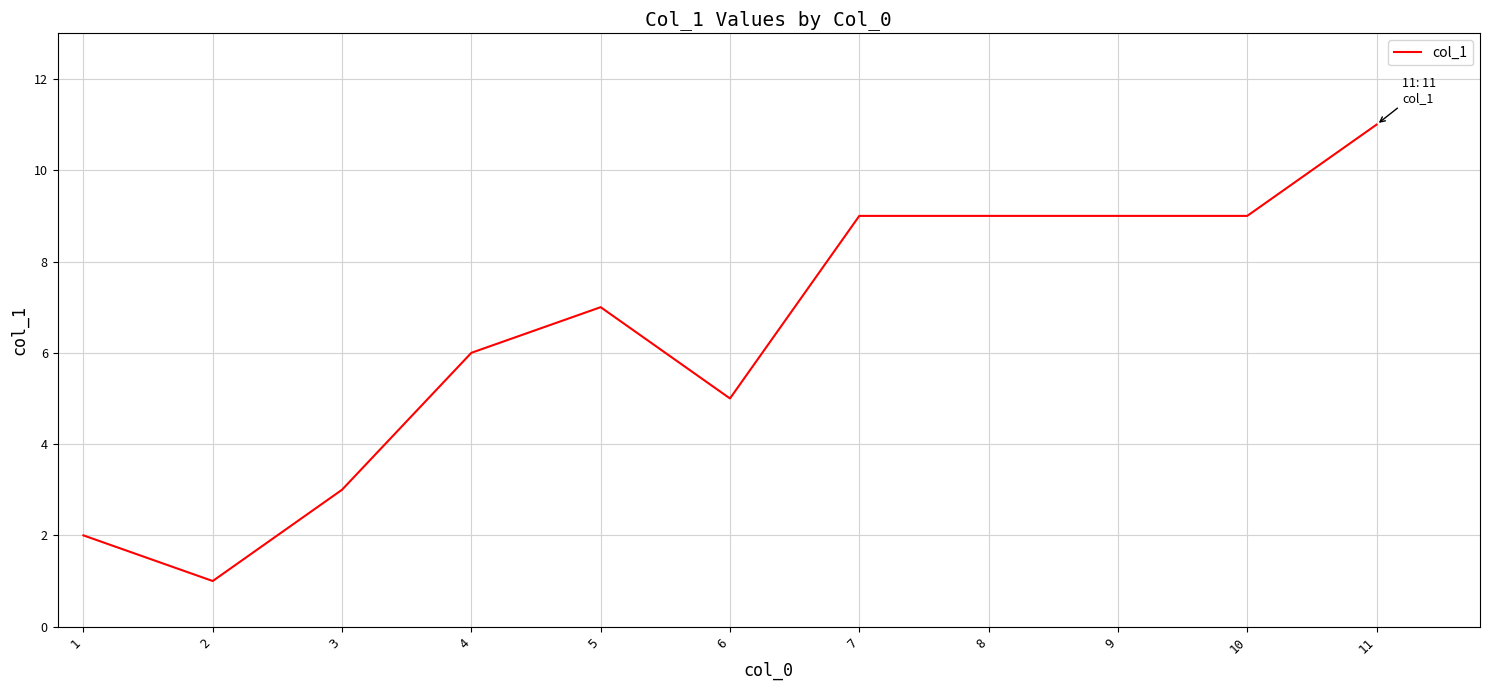

Approximately how many times larger is the value at 2 compared to 3?

0.3